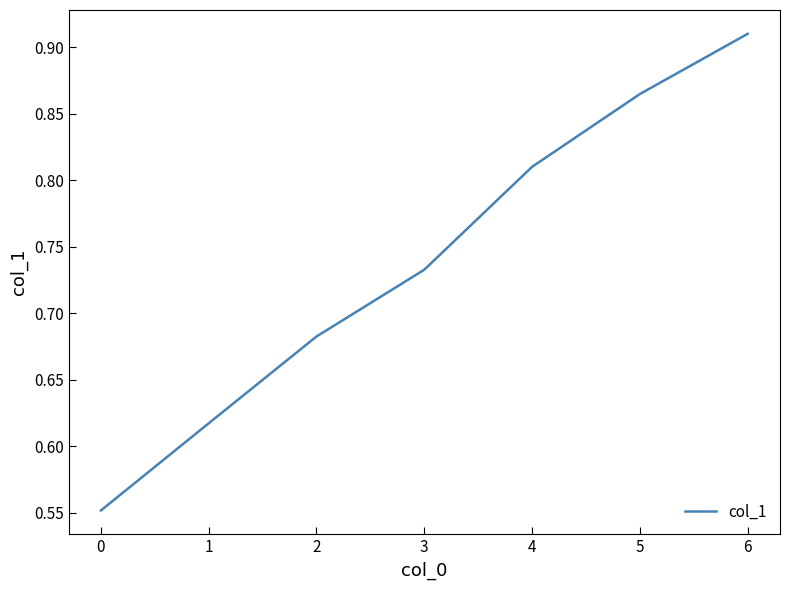

Count the number of data series in this chart.

1